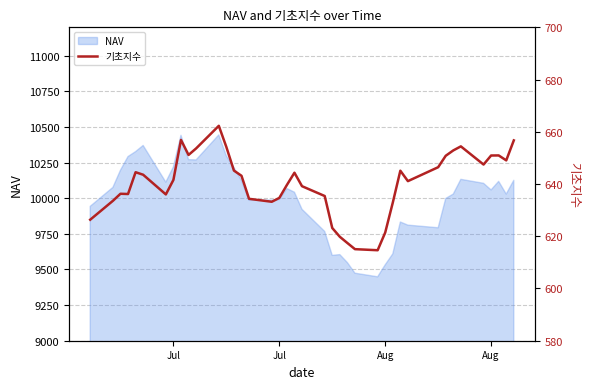

What is the maximum value shown in the chart?

662.3